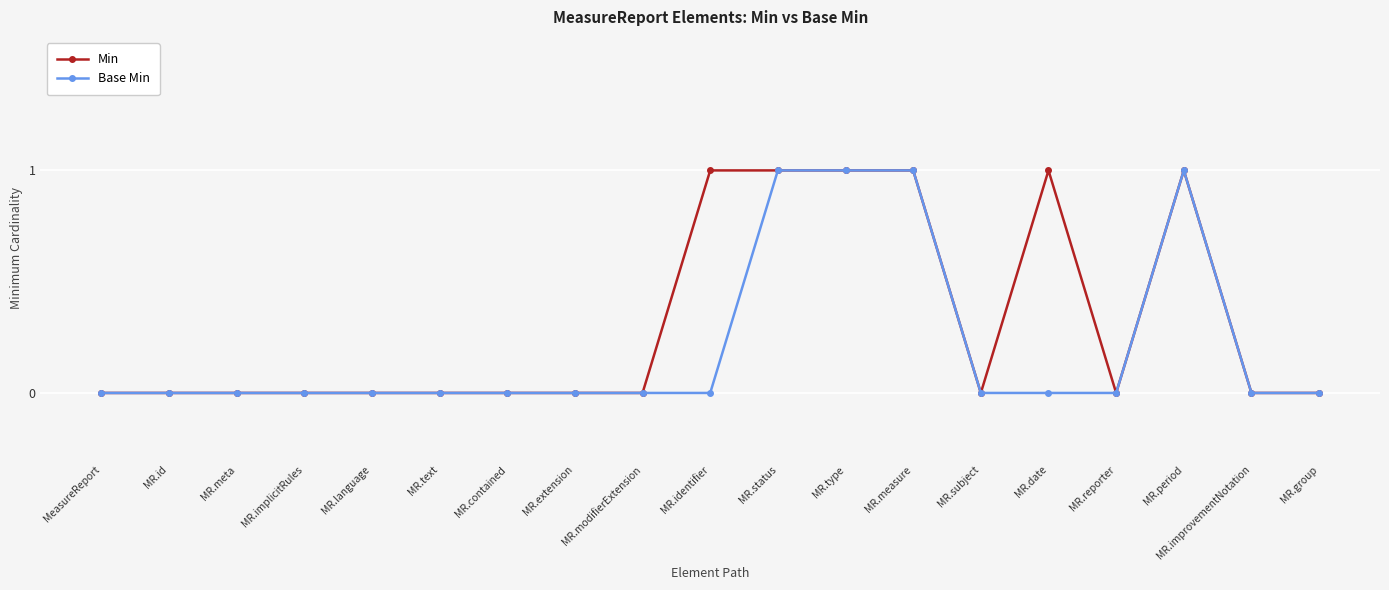

True or false: Min has a value of 0 at MR.modifierExtension.

True